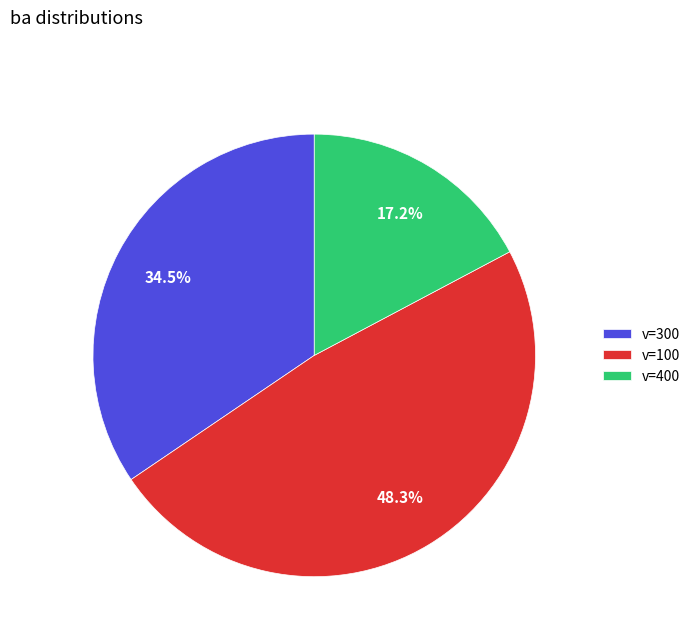

Approximately how many times larger is the value at v=100 compared to v=300?

1.4